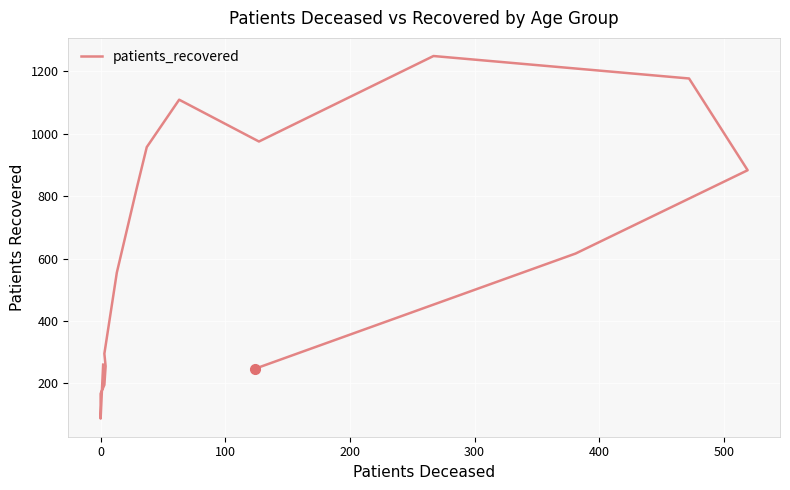

What is the value of the 7th point from the left?

555